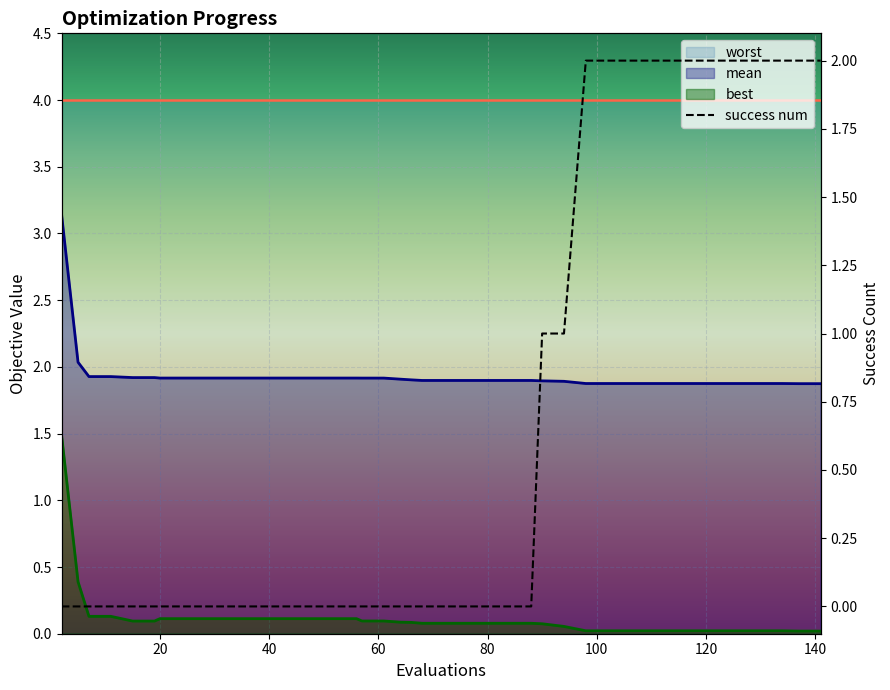

What is the sum of the worst values at 31 and 15?

8.0